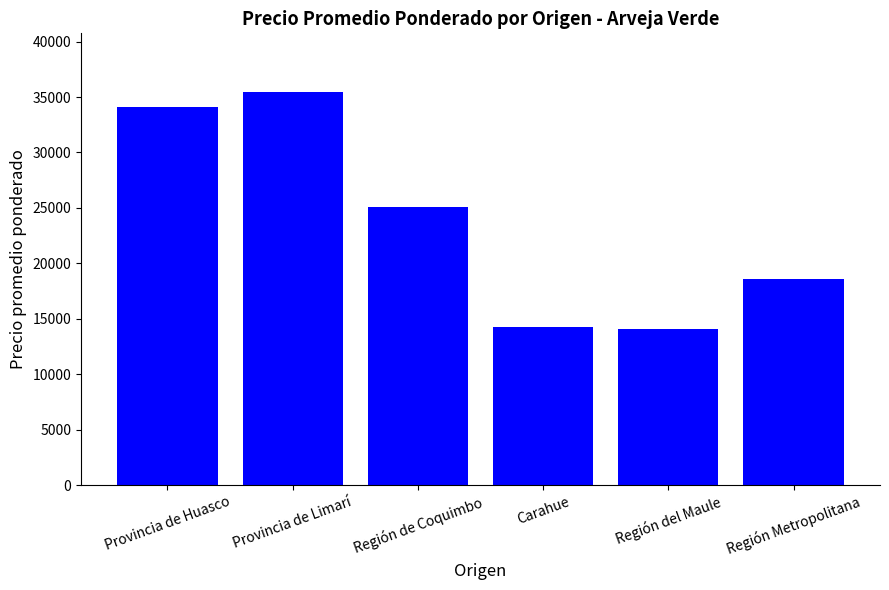

Read the value at Región Metropolitana, to the nearest 10.

18590